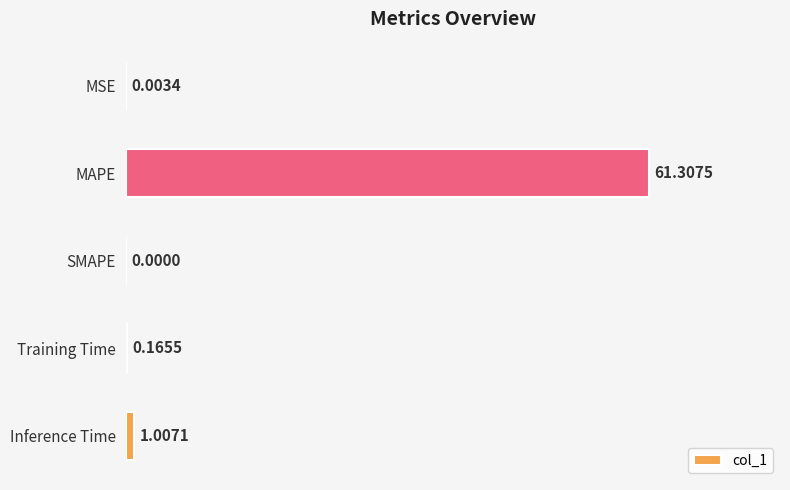

What is the sum of all values?

62.5